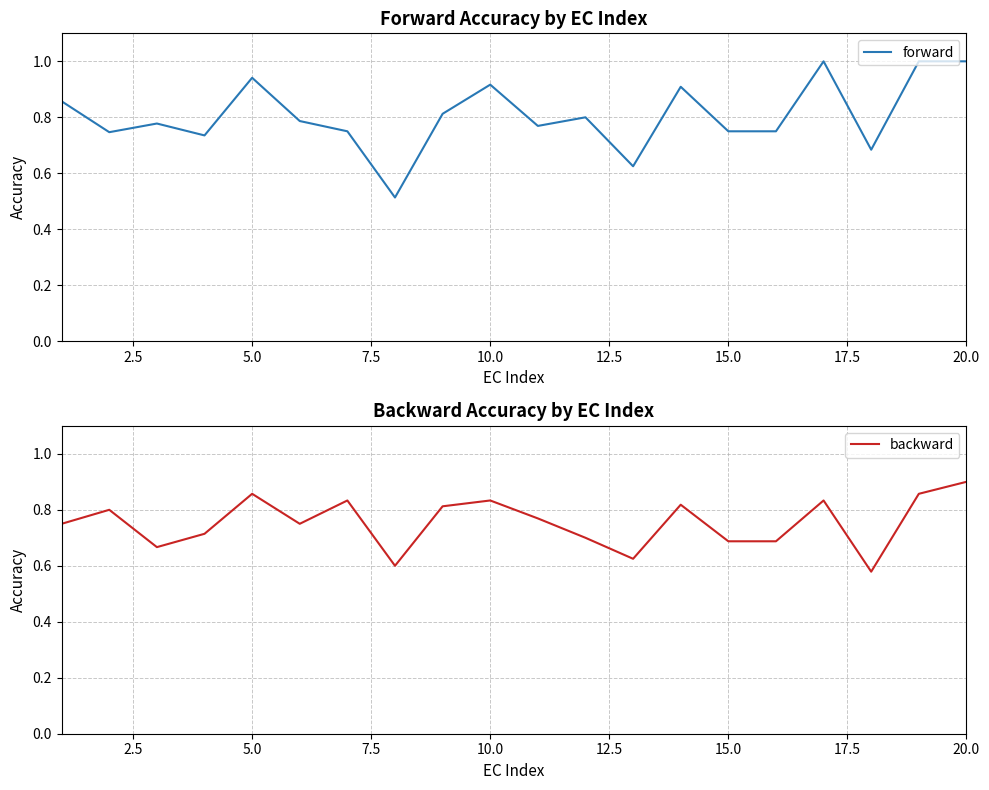

List the series in order of their overall mean, lowest first.

backward, forward